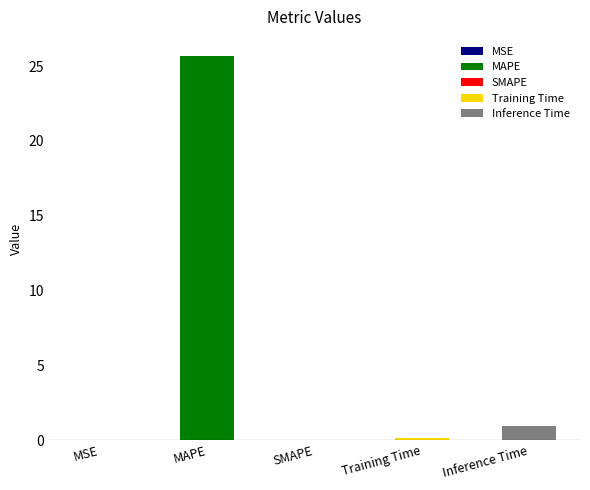

Rank the categories by value from highest to lowest.

MAPE, Inference Time, Training Time, MSE, SMAPE